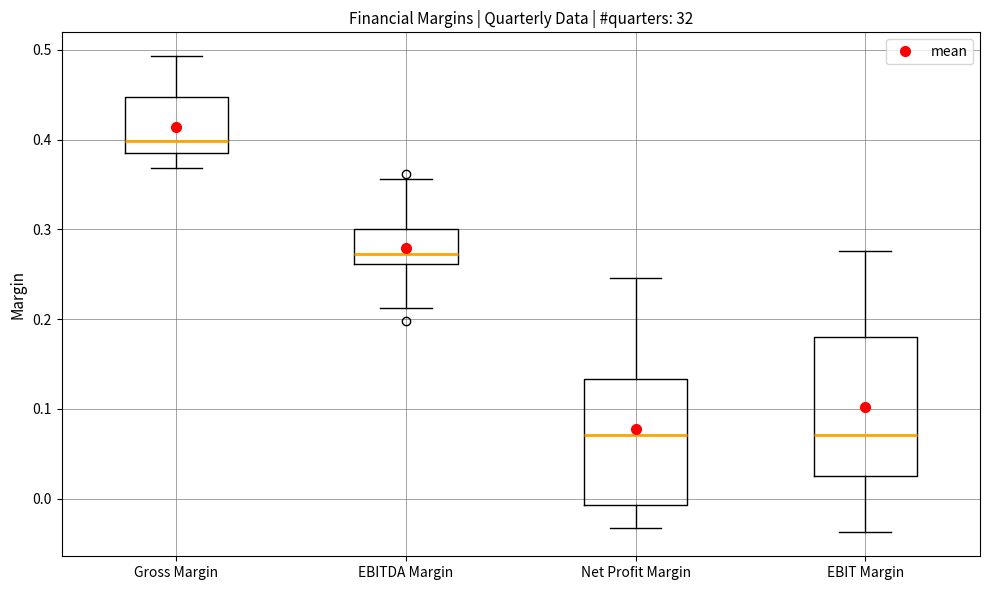

Reading left to right, read every box against the y-axis: the position of its median line, the range the box covers, and the ends of its whiskers. The values are not printed on the chart, so give them approximately, as read against the axis.

Gross Margin: median 0.40, box 0.39 to 0.45, whiskers 0.37 to 0.49
EBITDA Margin: median 0.27, box 0.26 to 0.30, whiskers 0.21 to 0.36
Net Profit Margin: median 0.07, box -0.01 to 0.13, whiskers -0.03 to 0.25
EBIT Margin: median 0.07, box 0.03 to 0.18, whiskers -0.04 to 0.28